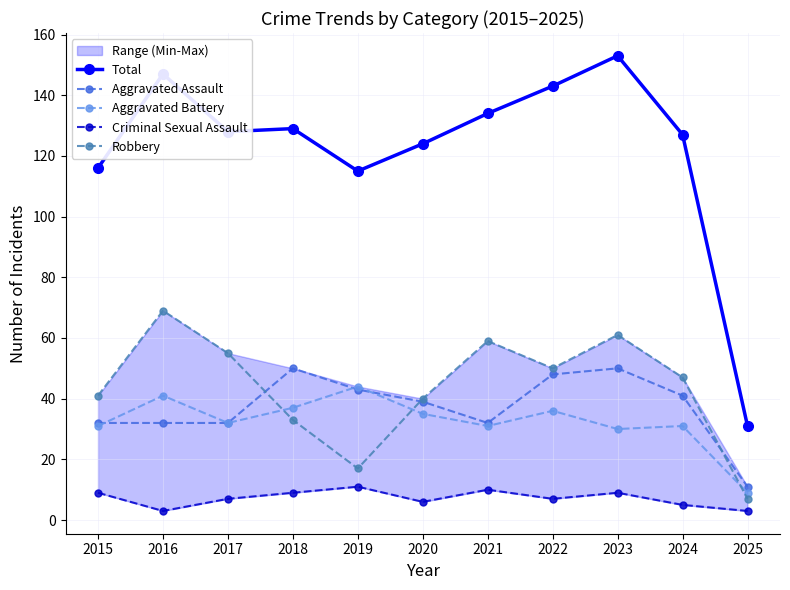

Is the value of Total at 2025 greater than the value of Aggravated Assault at 2016?

No